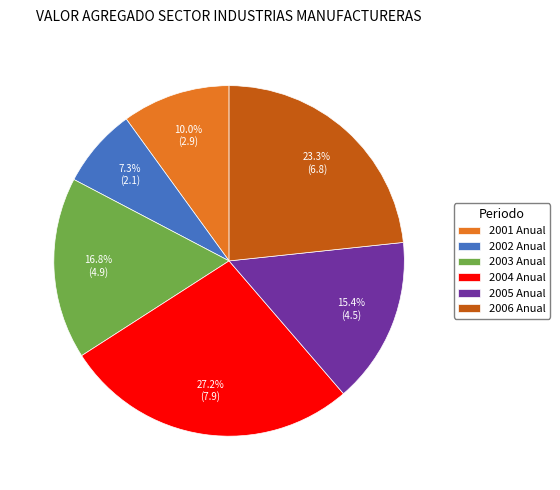

Is it true that 2003 Anual is 17% of the pie?

True